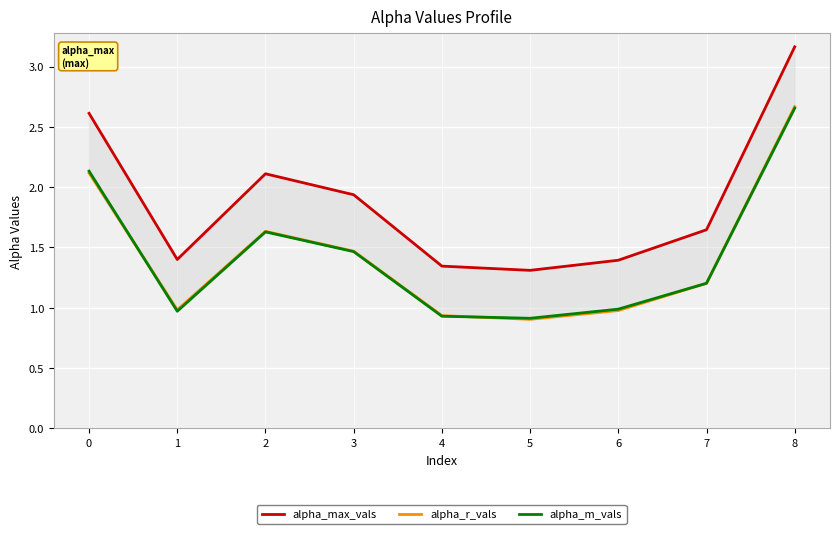

Rank the categories by alpha_m_vals value from lowest to highest.

5, 4, 1, 6, 7, 3, 2, 0, 8